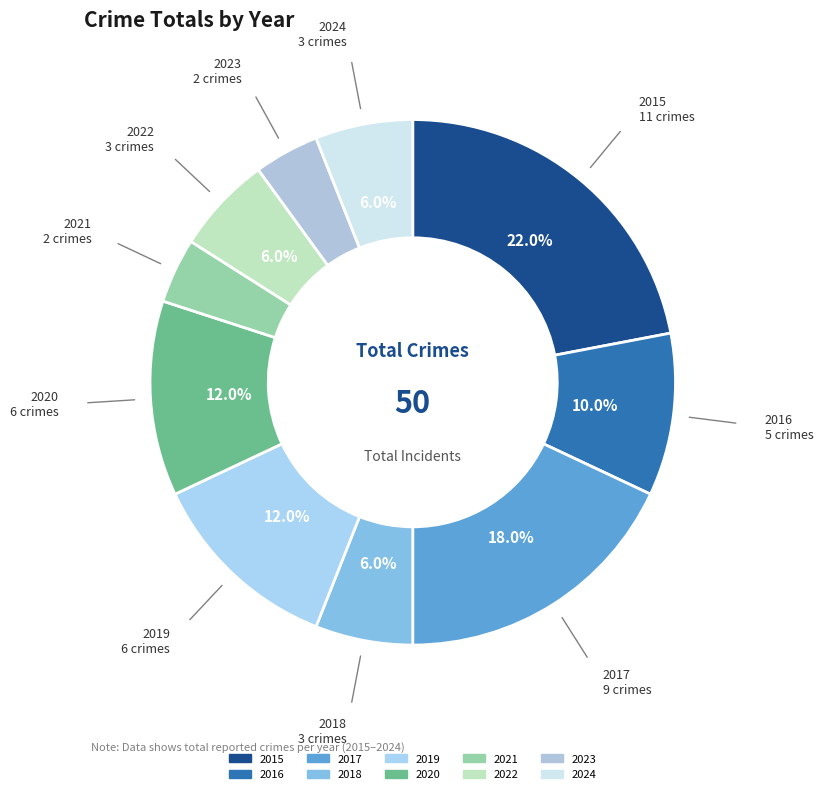

How many slices are in this pie chart?

10